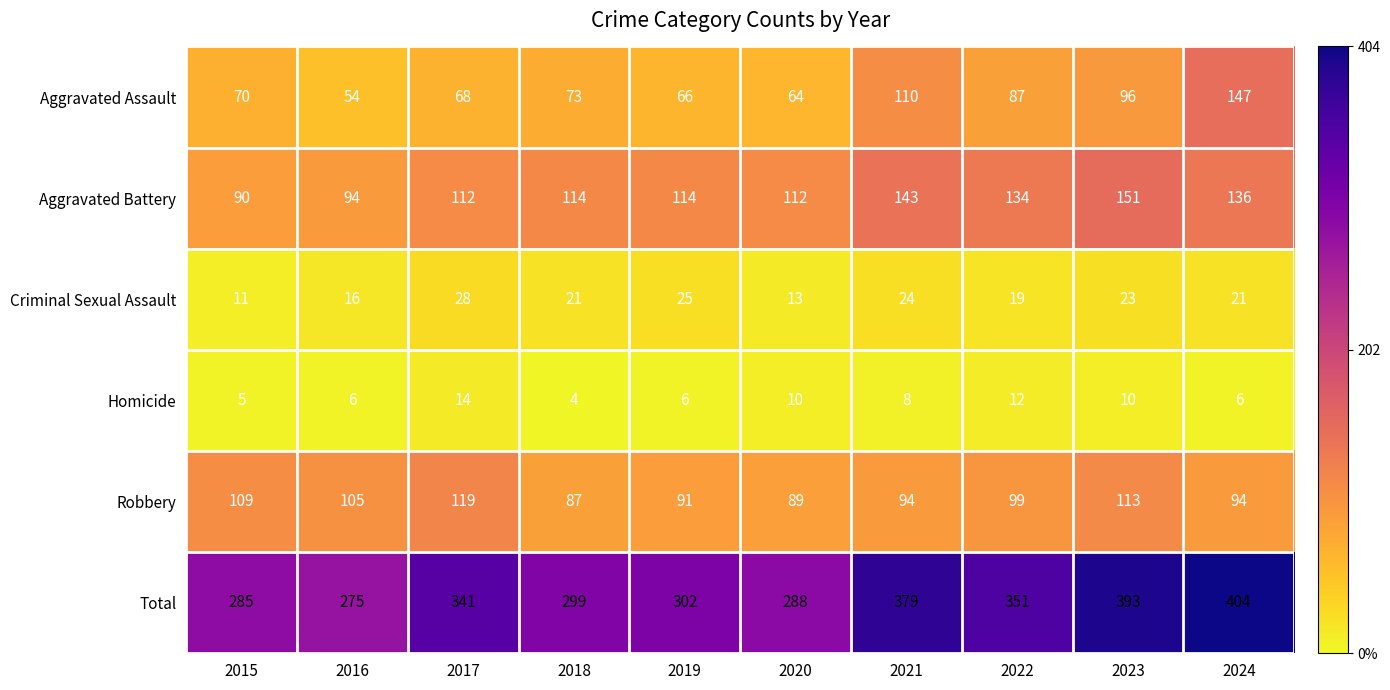

What is the difference between the second highest and second lowest values in the Aggravated Battery series?

49